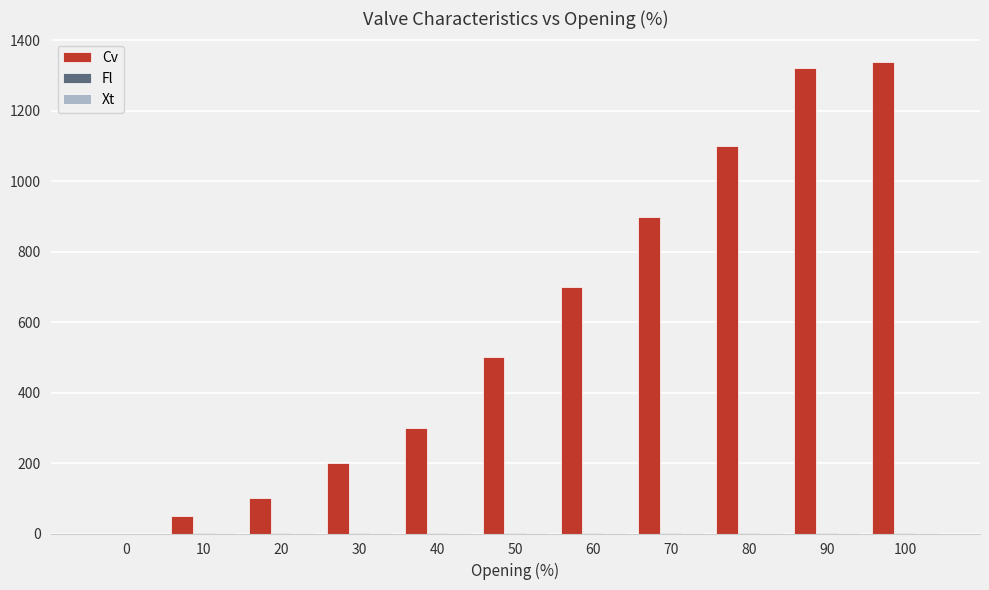

Which series has the largest total across all categories?

Cv